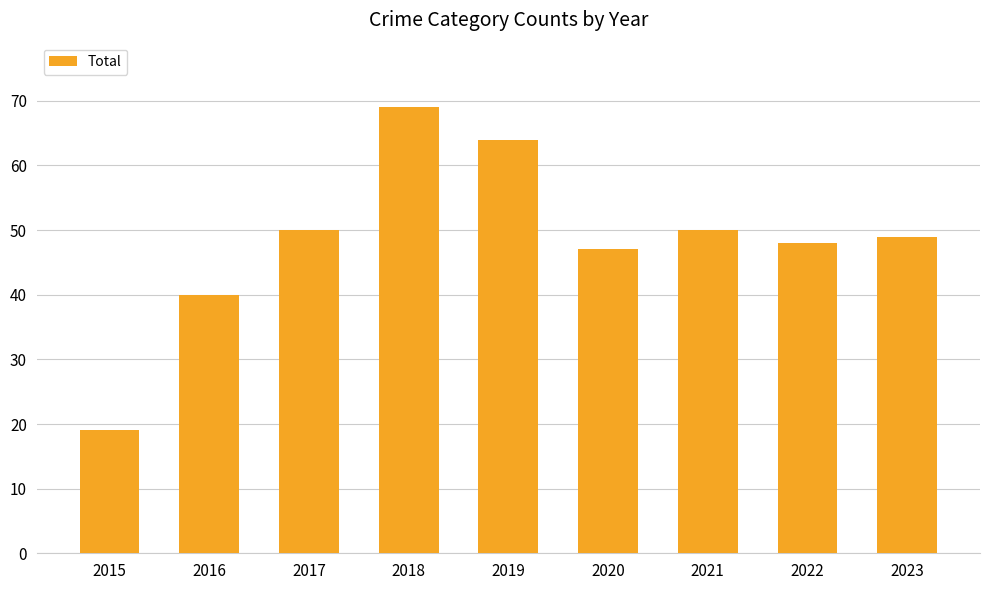

At which label is the value closest to 44?

2020